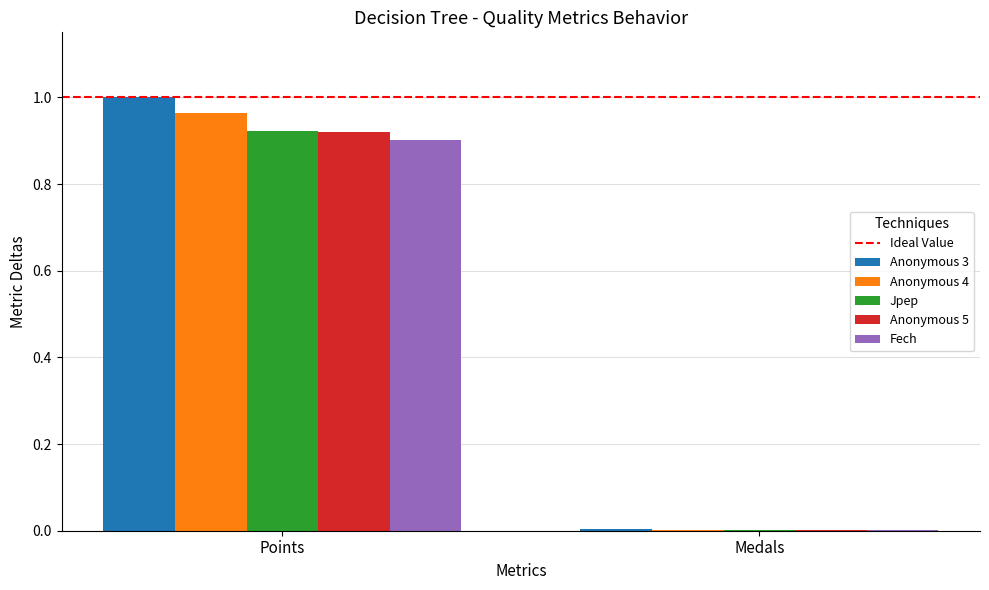

Is it true that Anonymous 5 equals 1.2 at Points?

False